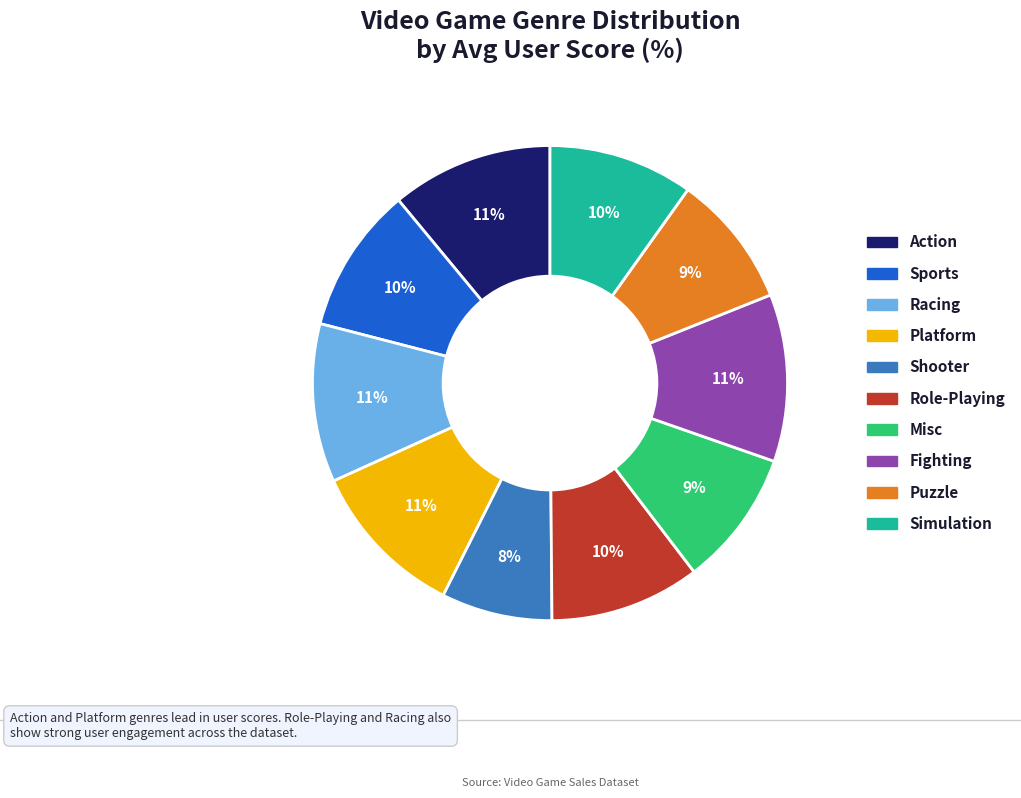

To the nearest percent, what is the combined percentage of Puzzle and Misc?

18%